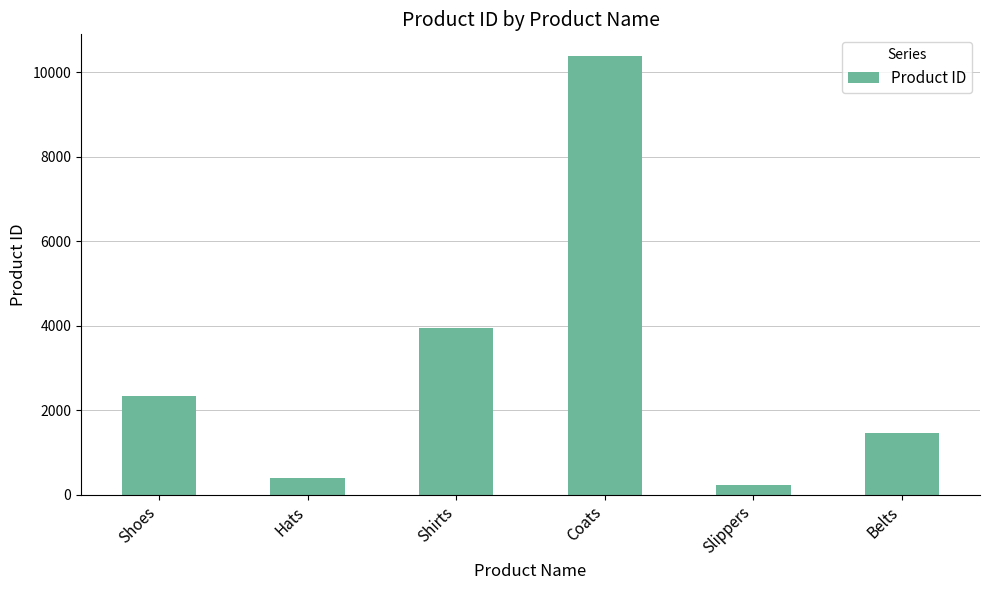

The value at Coats is 15565. True or false?

False